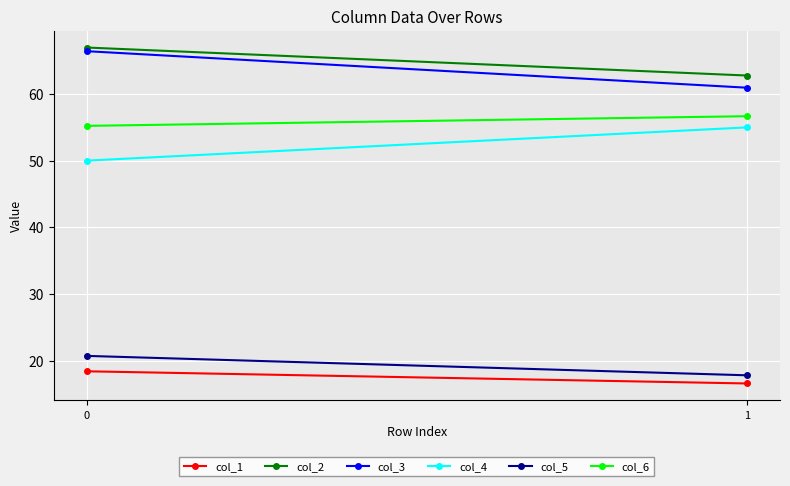

Reading left to right, list all the values displayed in this chart.

col_1: 0=18.4	1=16.6
col_2: 0=66.9	1=62.7
col_3: 0=66.4	1=60.9
col_4: 0=50.0	1=55.0
col_5: 0=20.8	1=17.8
col_6: 0=55.2	1=56.7